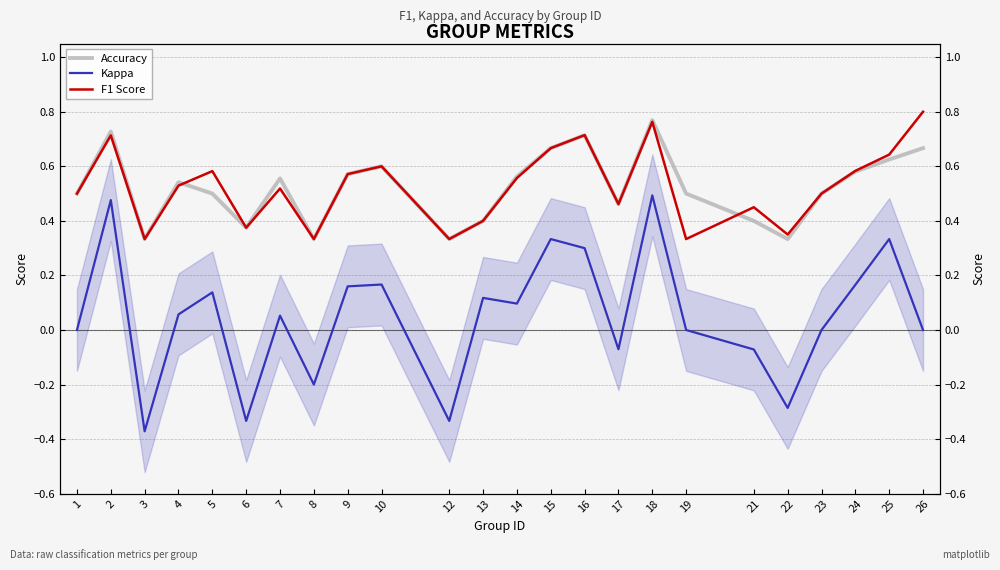

Which category has the highest value across all series?

26